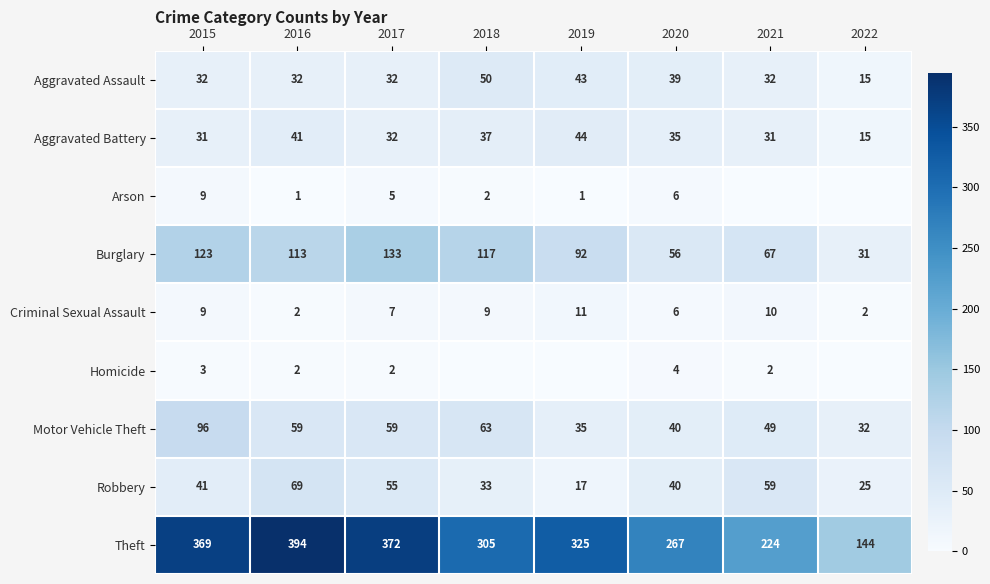

At which category is the sum across all series the highest?

2015